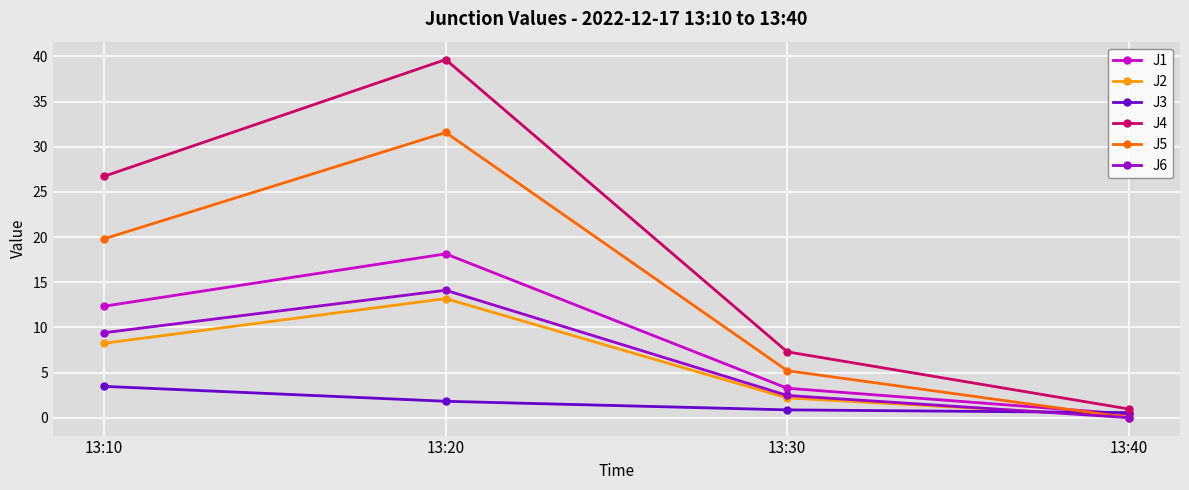

What is the value of the J6 point at the 1st from the left?

9.4